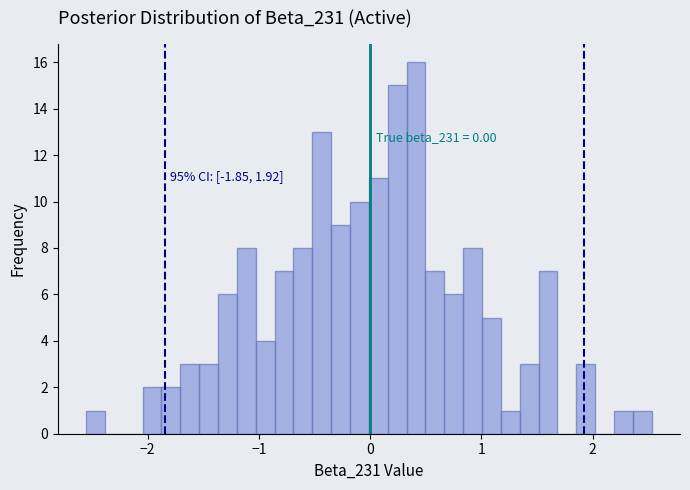

Around what value on the x-axis is the tallest bar? Give the approximate position of its centre, as read against the axis.

0.4